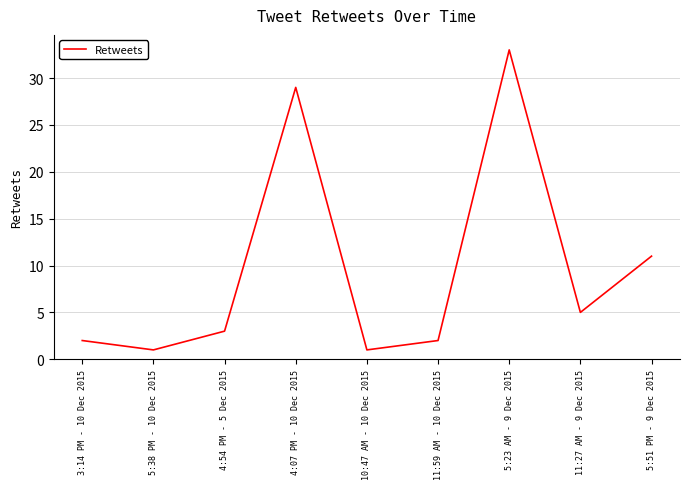

The value at 4:07 PM - 10 Dec 2015 is 29. True or false?

True